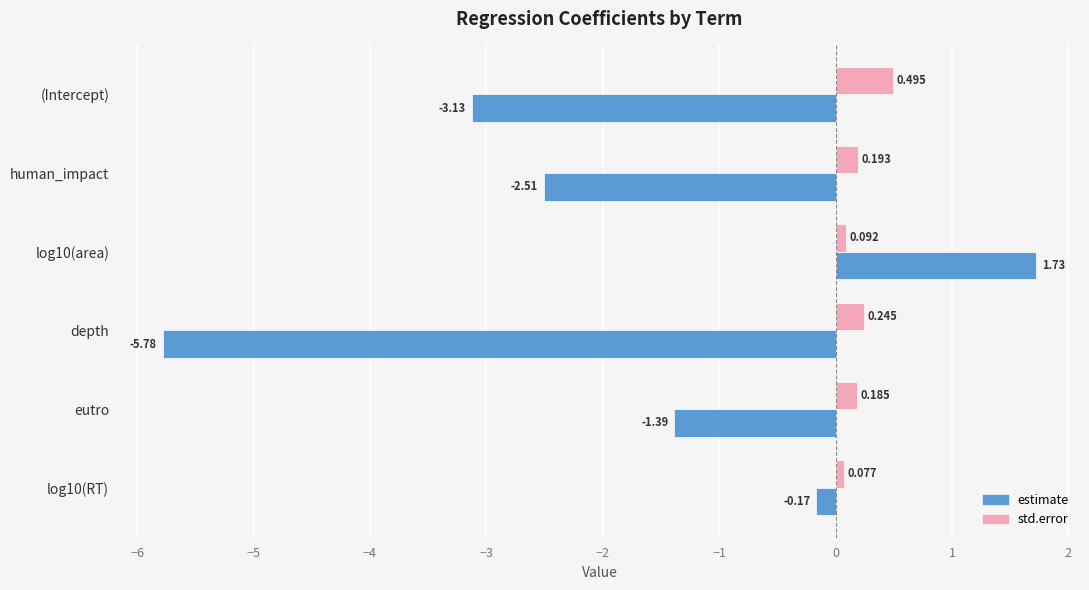

Where is std.error nearest to the value 0?

log10(RT)